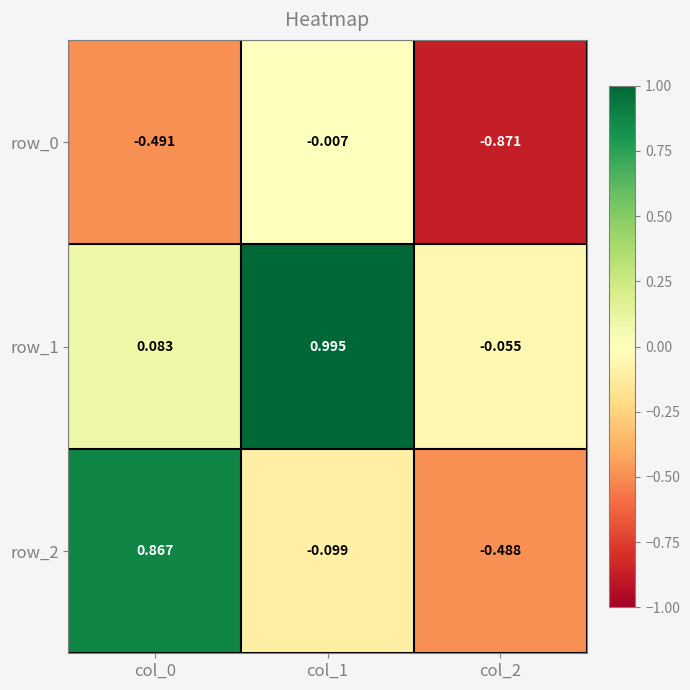

Which category has the highest value across all series?

col_1